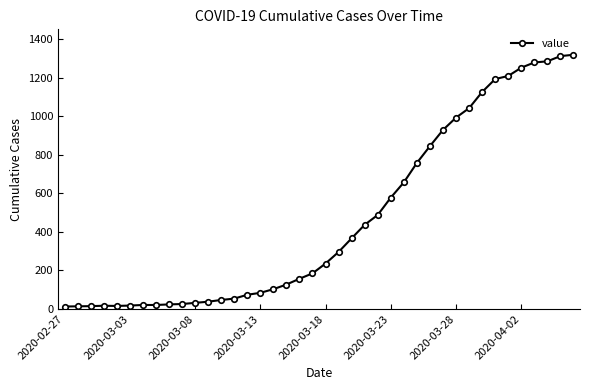

What is the sum of all values?

18687